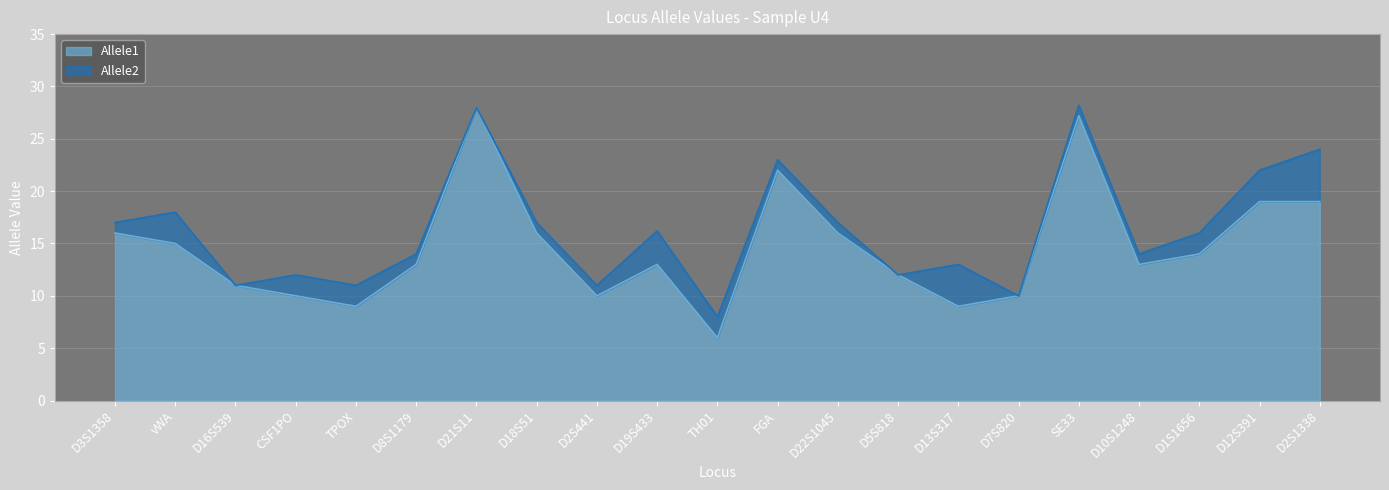

Which series has the largest total across all categories?

Allele2